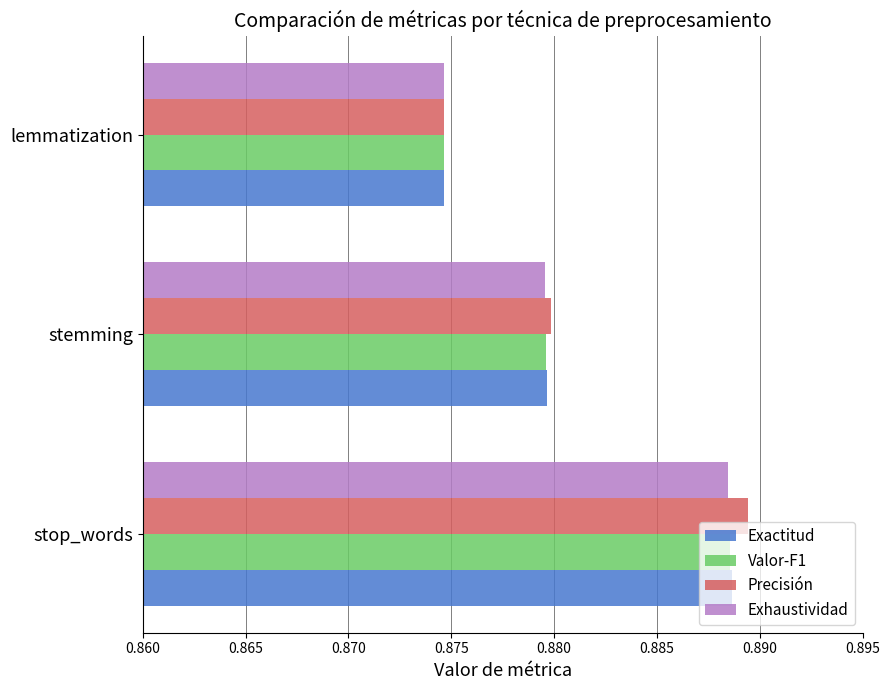

What is the total value across all series at stemming?

3.5